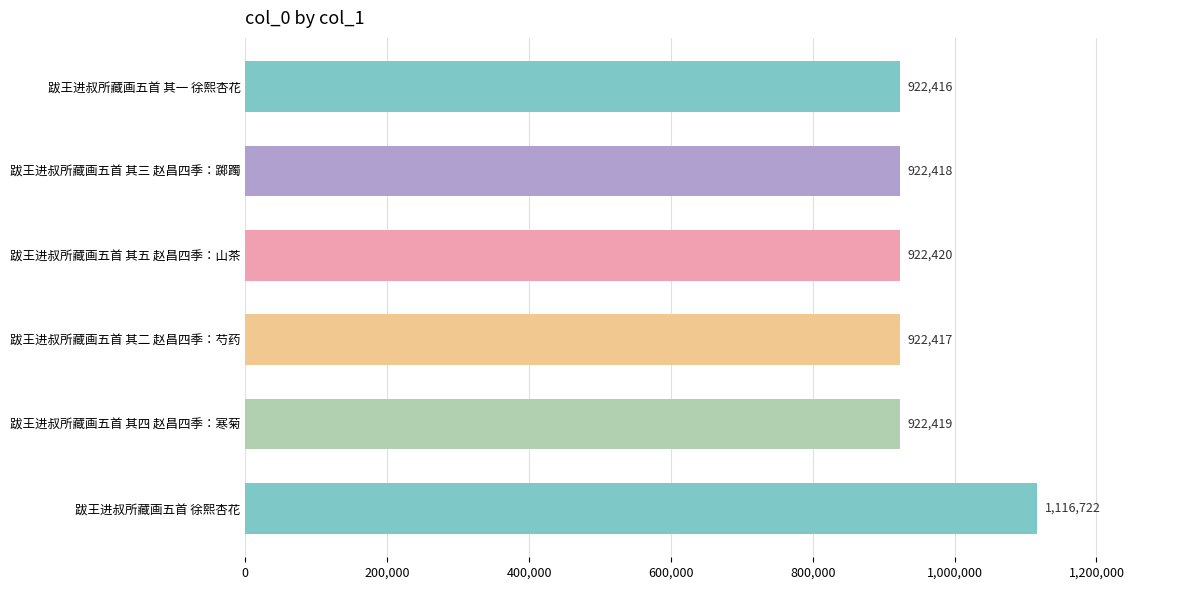

Count the number of data series in this chart.

1